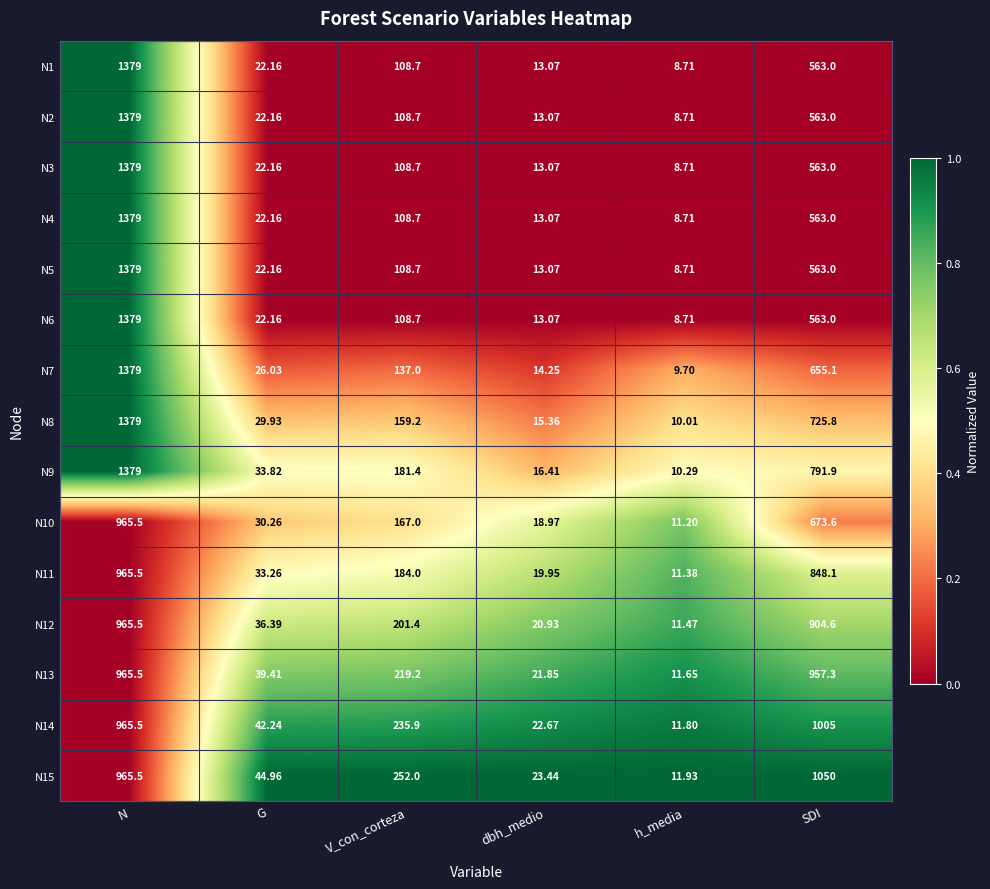

Where is N10 nearest to the value 488?

SDI